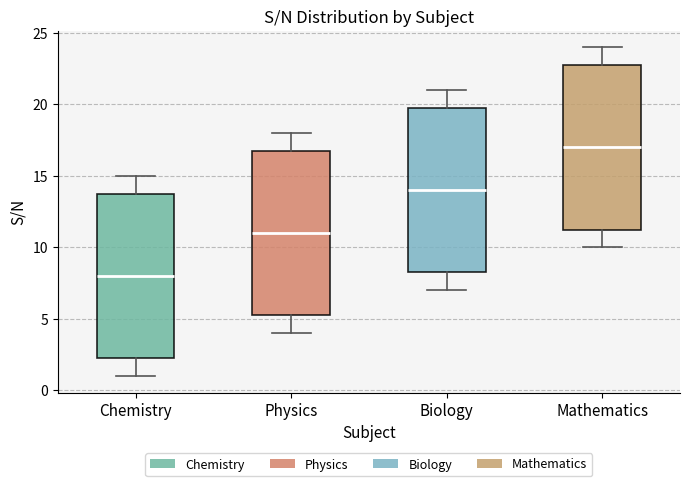

Which box's median line is the highest?

Mathematics